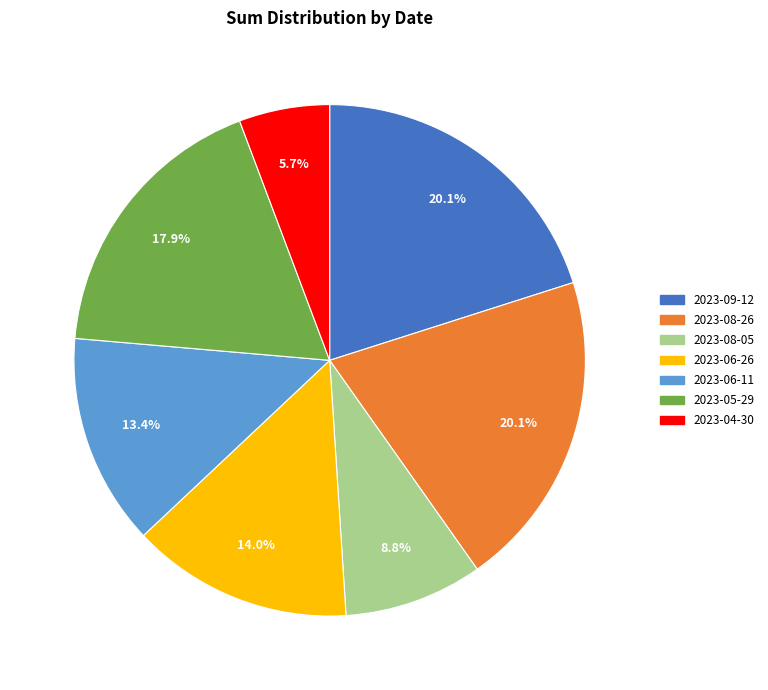

What percentage is the 2023-09-12 slice, to the nearest percent?

20%